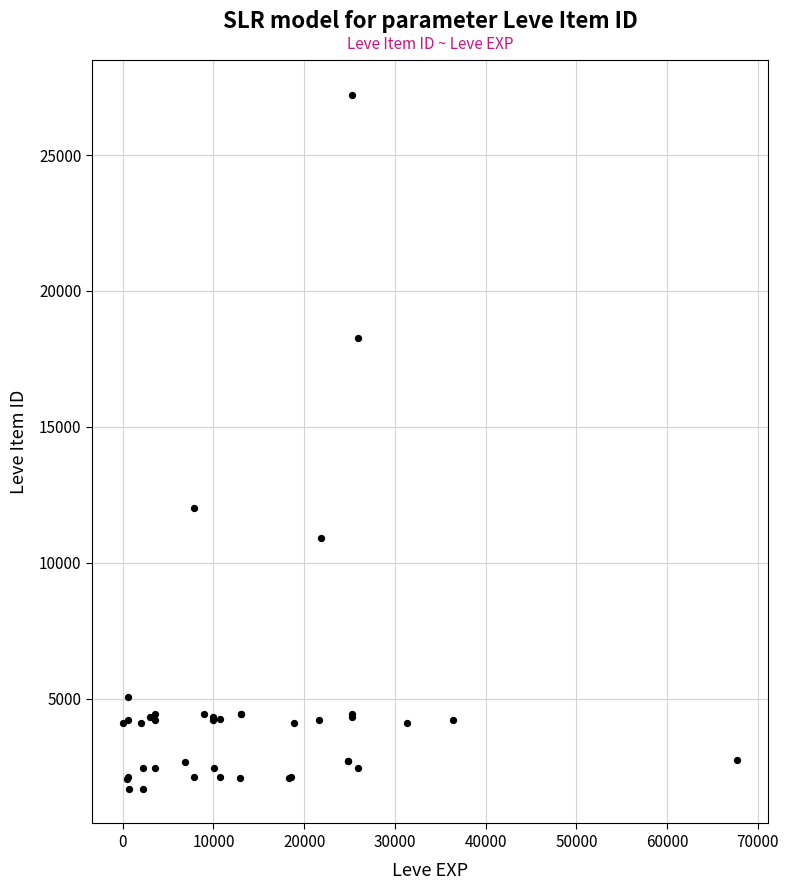

What Y value in the scatter plot is closest to 14448?

12018